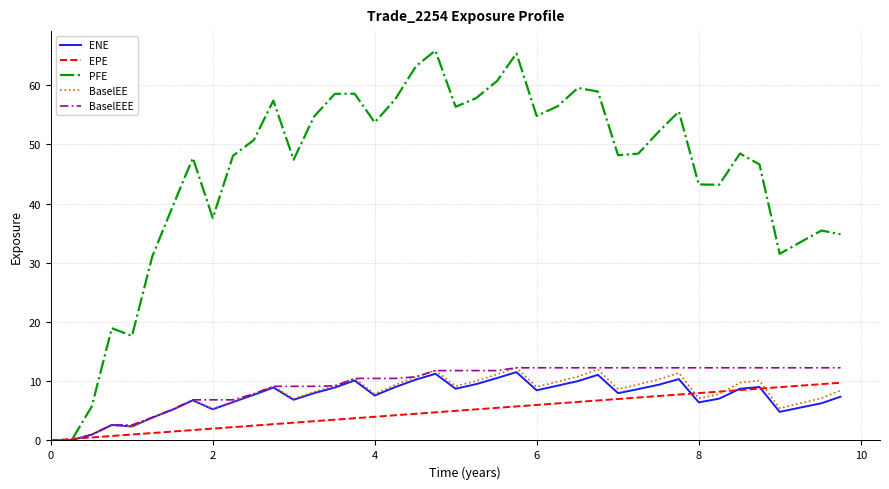

Which series has the largest total across all categories?

PFE